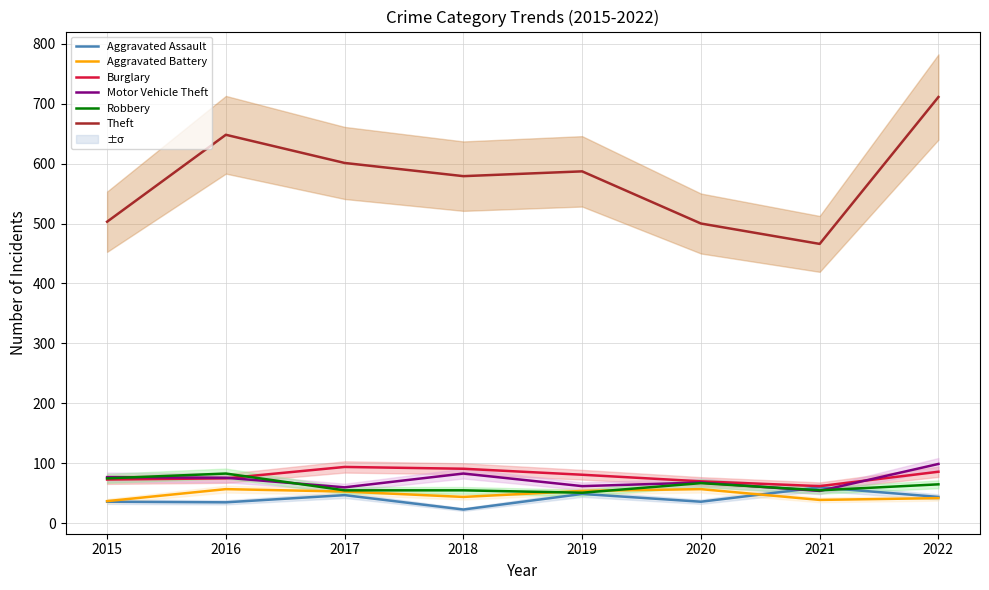

Reading left to right, what are all the values shown in this chart?

Aggravated Assault: 36	35	47	23	49	36	60	44
Aggravated Battery: 37	57	53	44	54	57	39	42
Burglary: 73	75	94	91	81	70	62	86
Motor Vehicle Theft: 77	76	60	83	62	68	54	99
Robbery: 75	83	55	55	51	67	55	65
Theft: 503	648	601	579	587	500	466	711